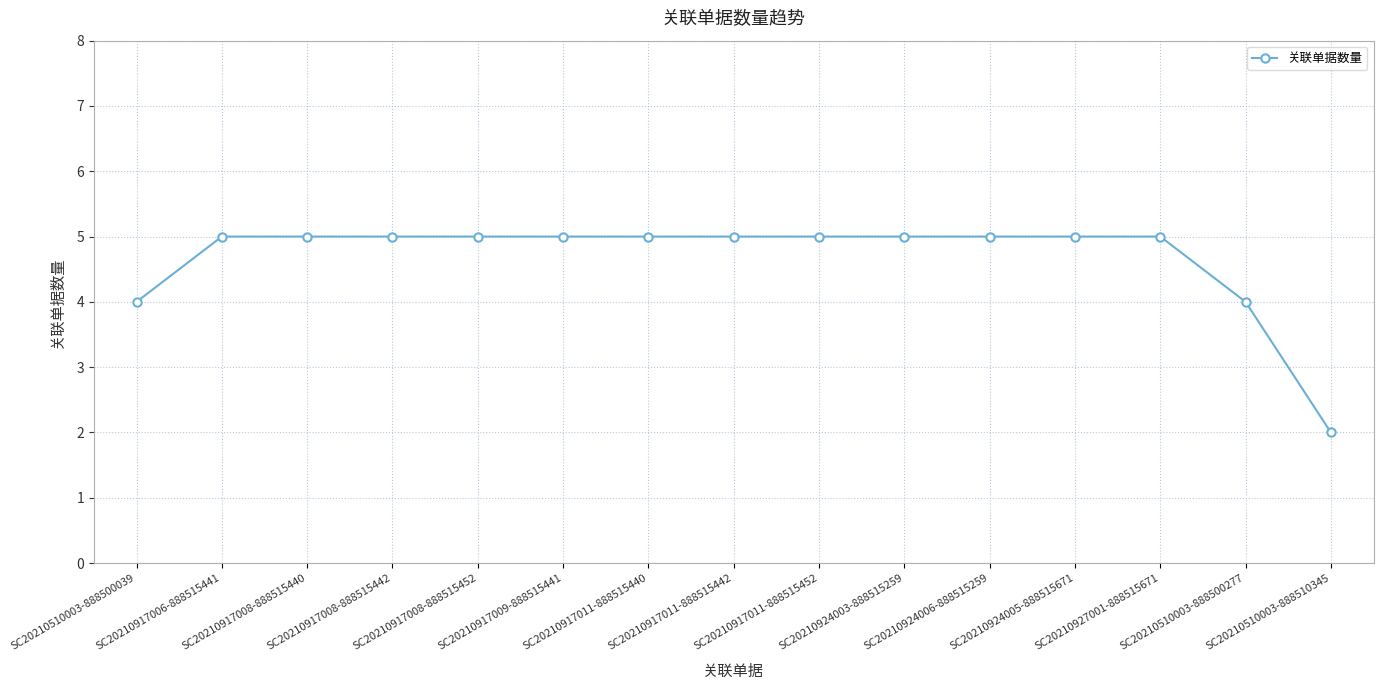

What is the average value?

5